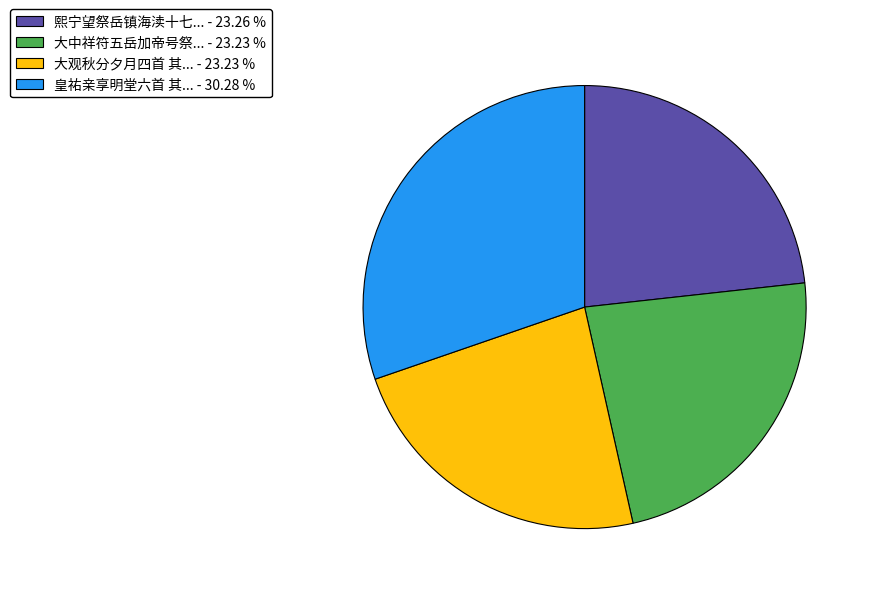

Which slice is the largest?

皇祐亲享明堂六首 其... - 30.28 %